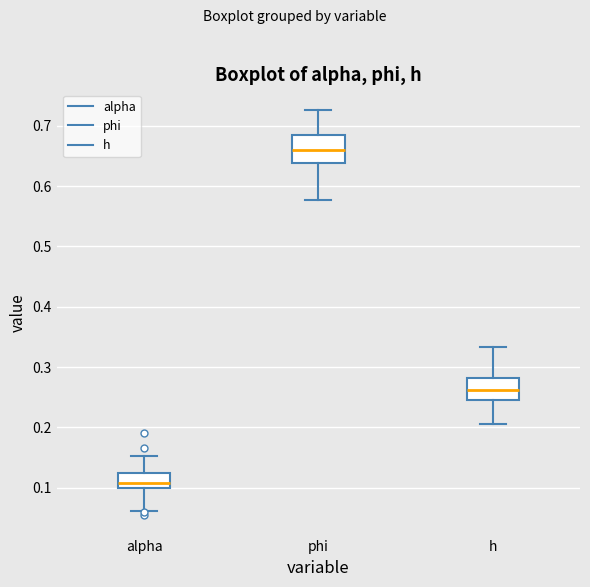

Reading left to right, transcribe this box plot: for each box, give where its median line is, the range the box spans, and where its two whiskers end, as read against the y-axis. The values are not printed on the chart, so give them approximately, as read against the axis.

alpha: median 0.11, box 0.10 to 0.12, whiskers 0.06 to 0.15
phi: median 0.66, box 0.64 to 0.69, whiskers 0.58 to 0.73
h: median 0.26, box 0.24 to 0.28, whiskers 0.21 to 0.33